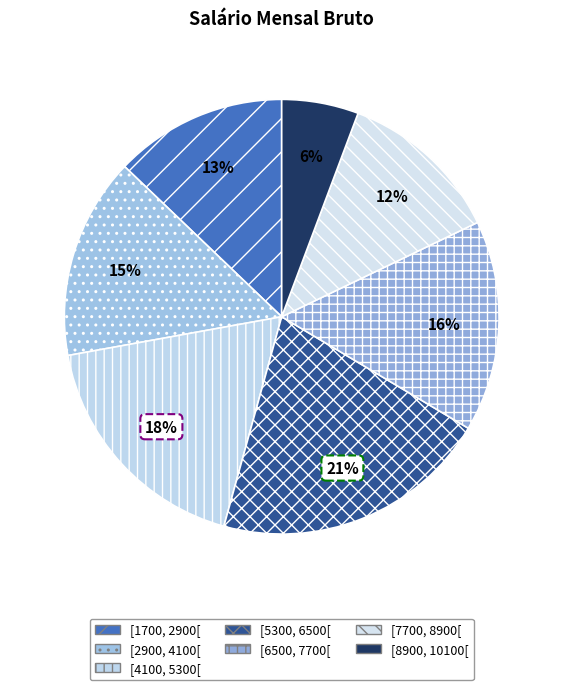

The [1700, 2900[ slice represents 13% of the pie. True or false?

True